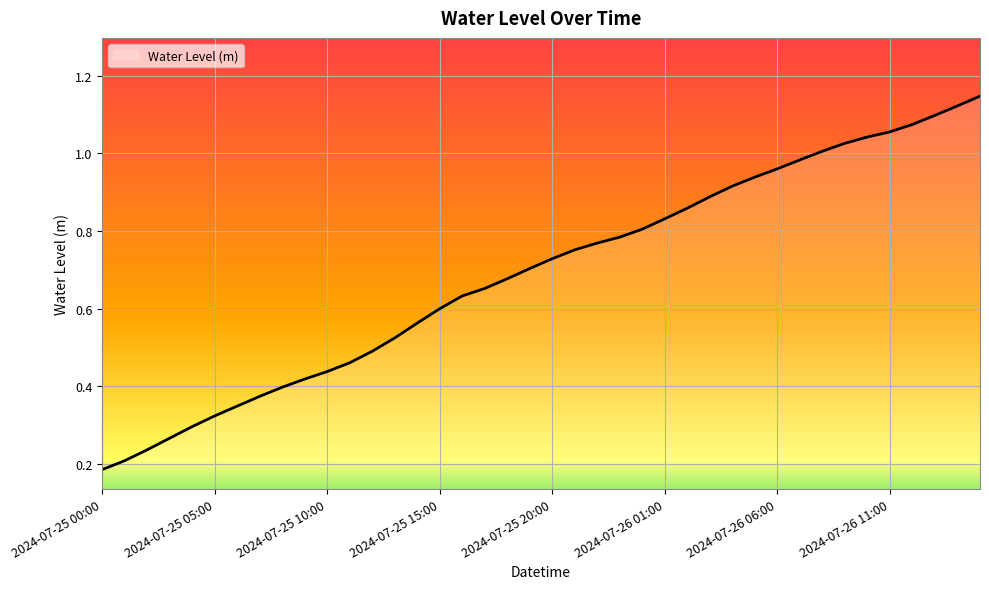

Where is the data nearest to the value 0?

2024-07-25 00:00